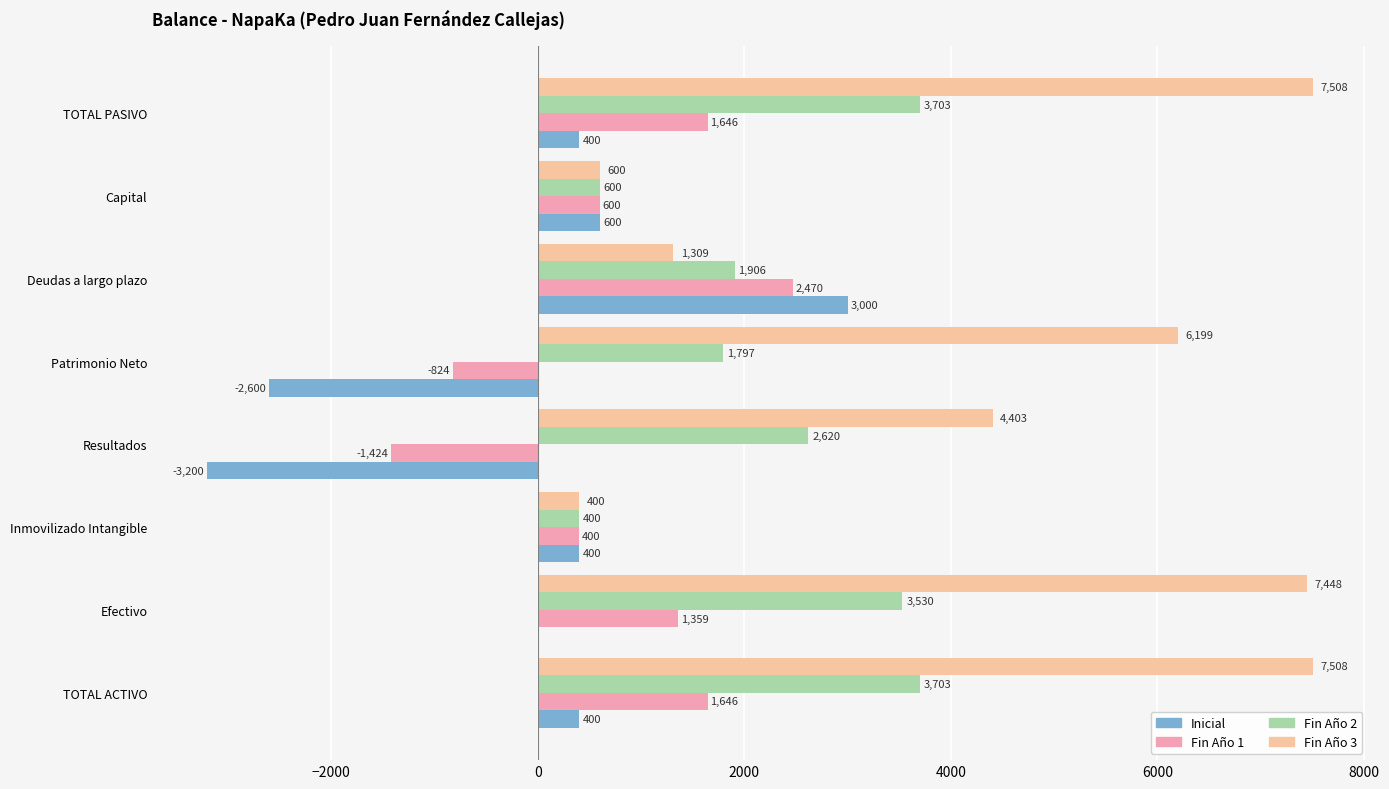

Which series changed the most between Efectivo and Resultados?

Inicial